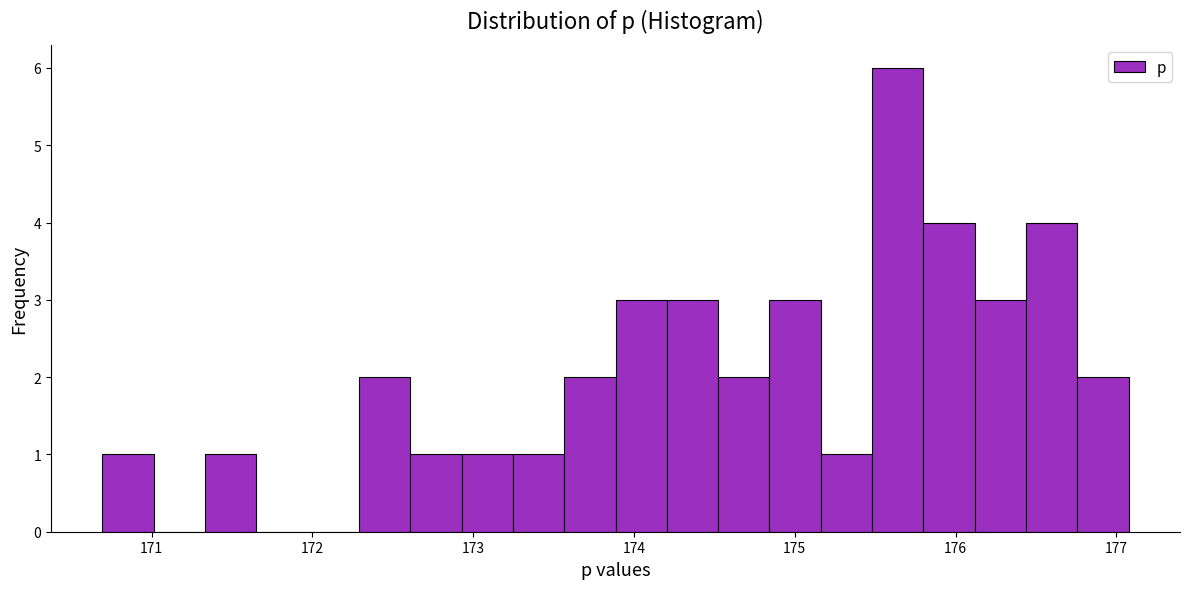

Around what value on the x-axis is the tallest bar? Give the approximate position of its centre, as read against the axis.

175.6